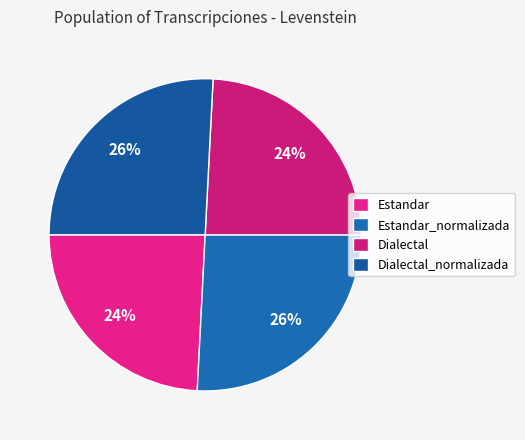

To the nearest percent, what is the average slice percentage?

25%